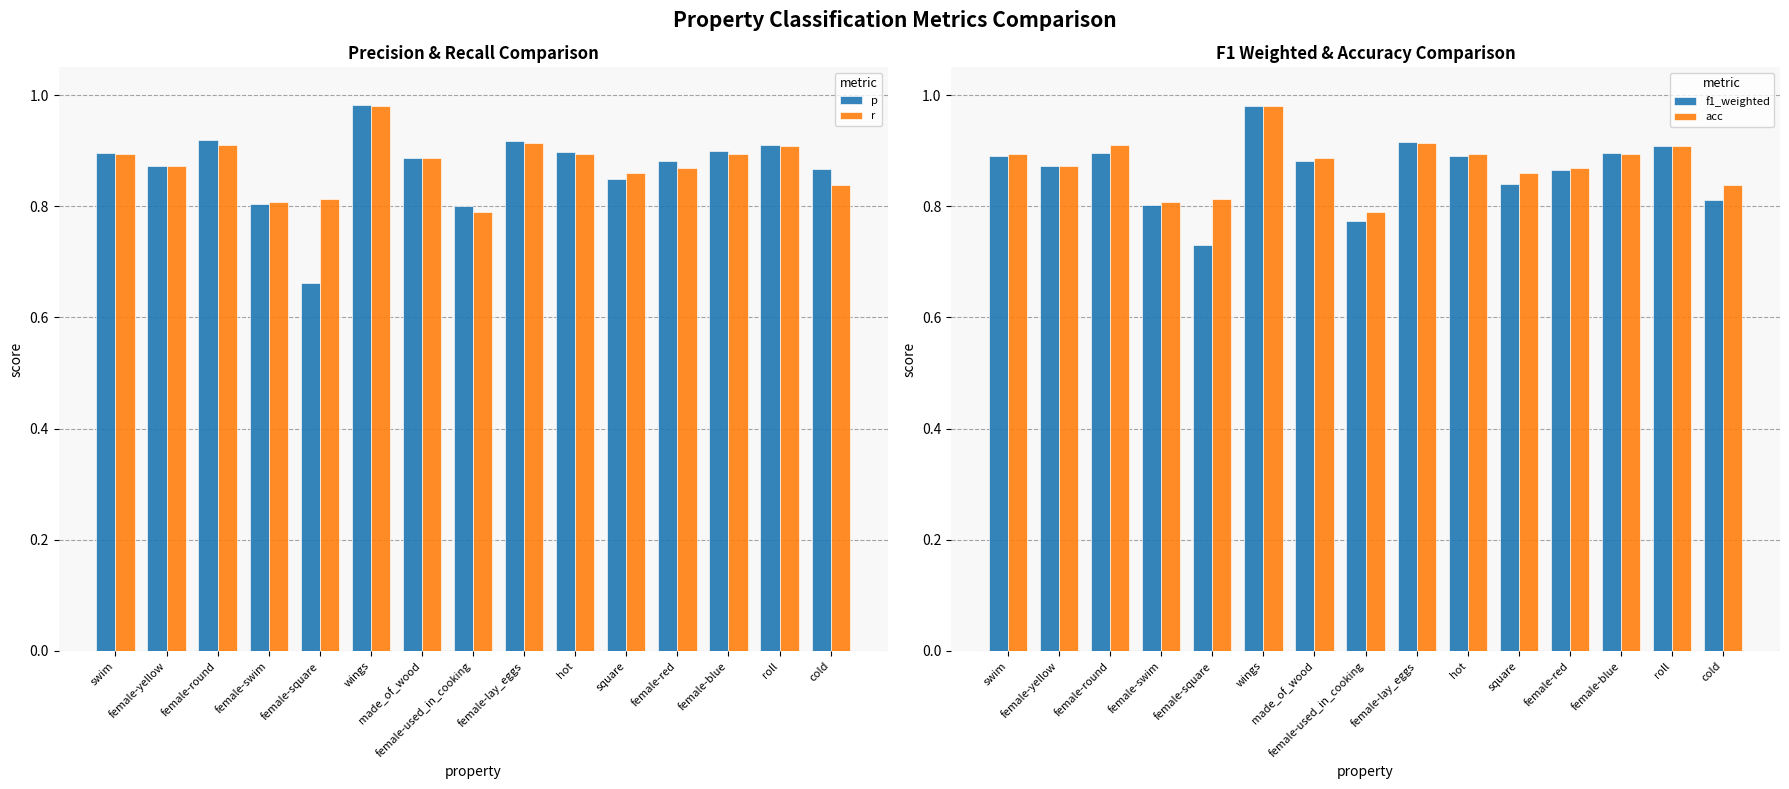

What is the label of the 11th bar from the right?

female-square